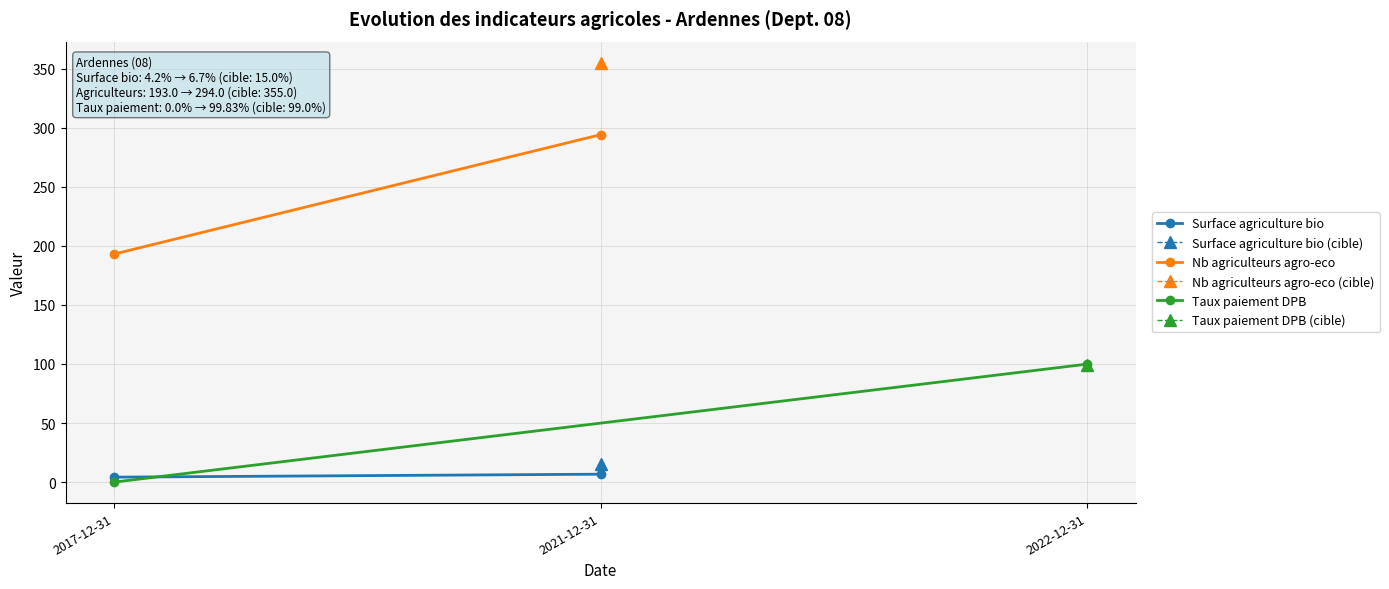

What is the label of the 1st point from the left?

2017-12-31